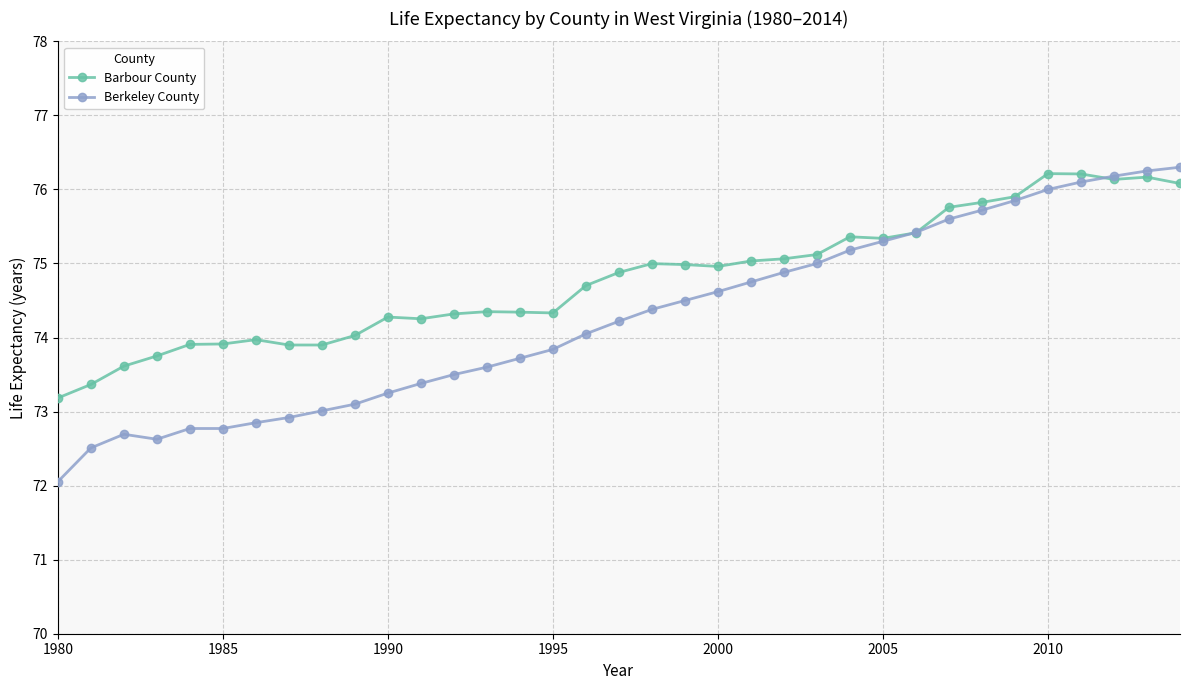

List the series in order of their overall mean, highest first.

Barbour County, Berkeley County